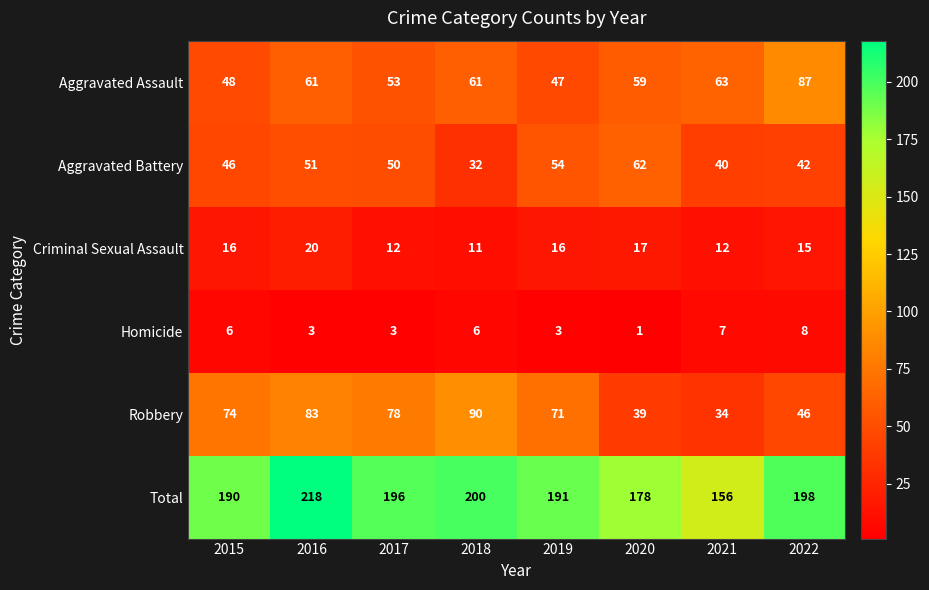

Which series has the widest spread of values?

Total